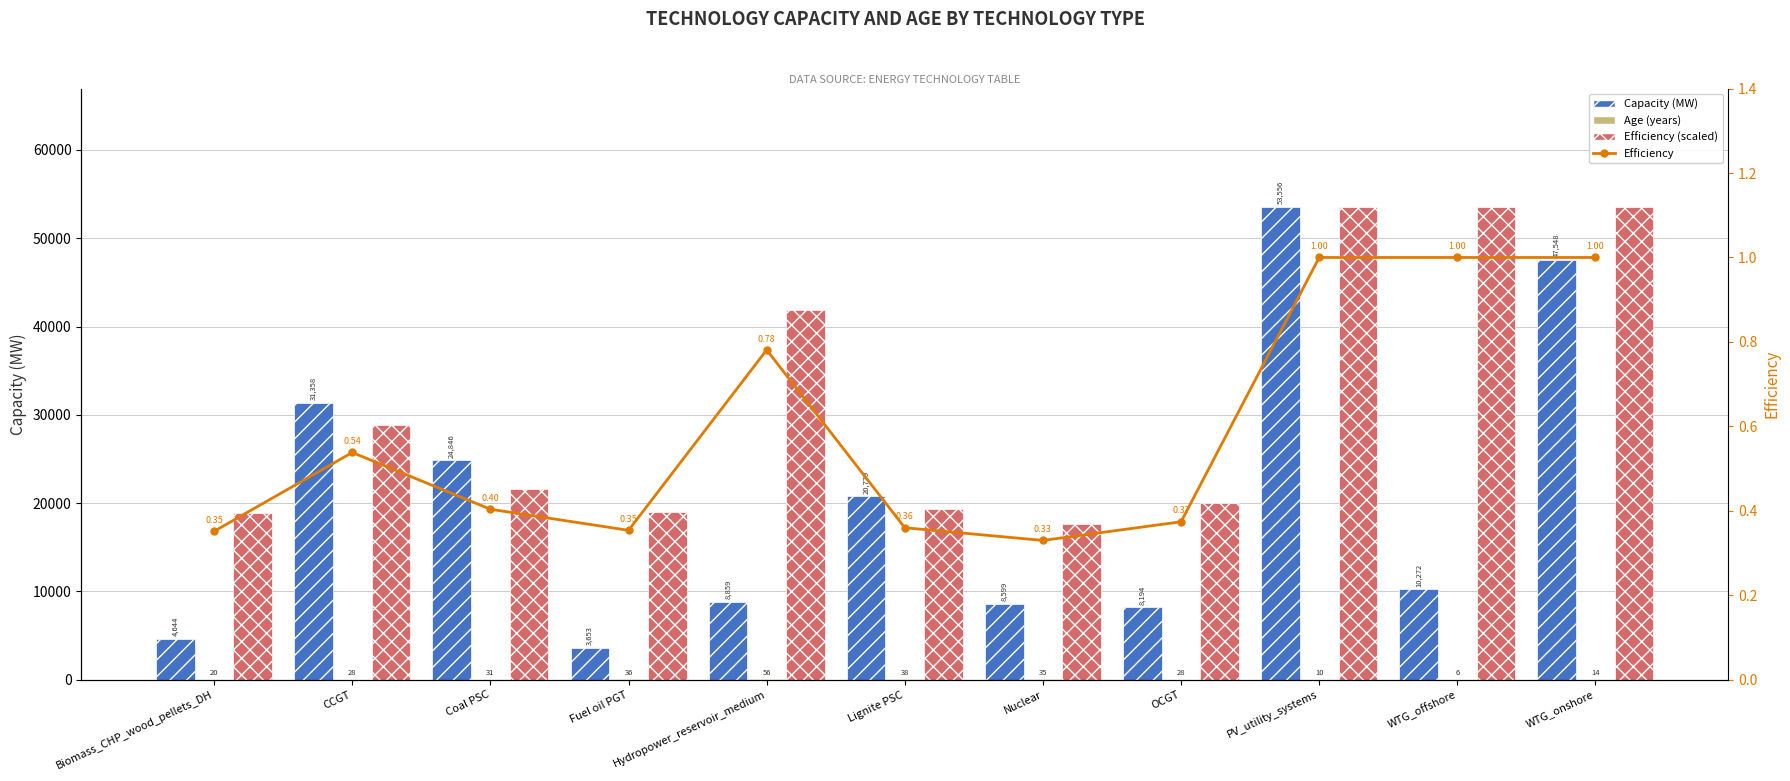

What is the difference between the maximum and minimum values in the Efficiency series?

0.7